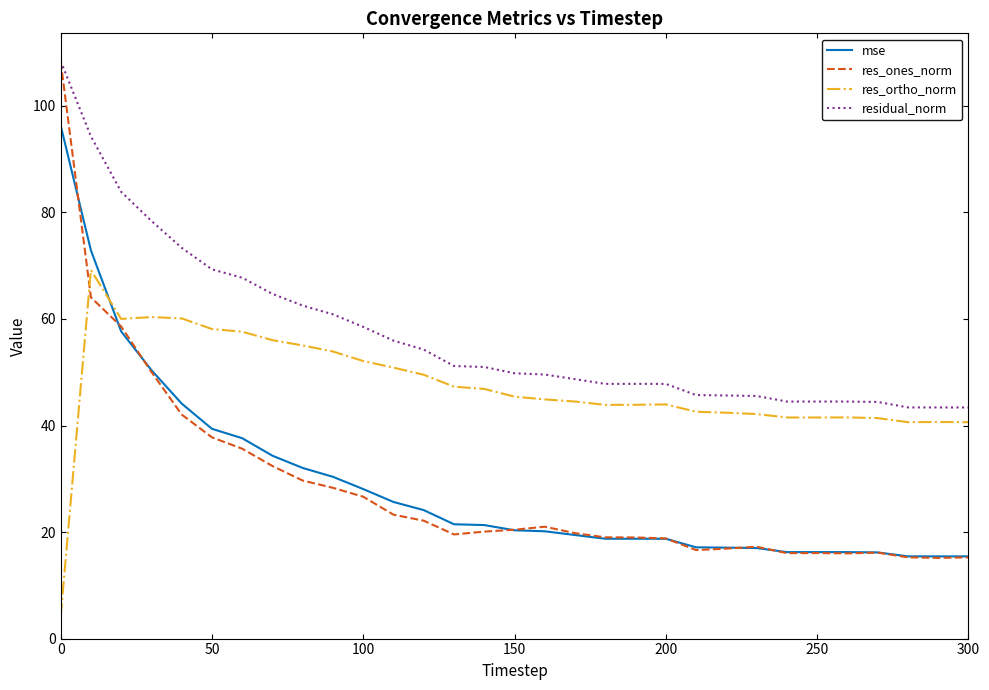

What is the maximum value for res_ortho_norm?

69.2